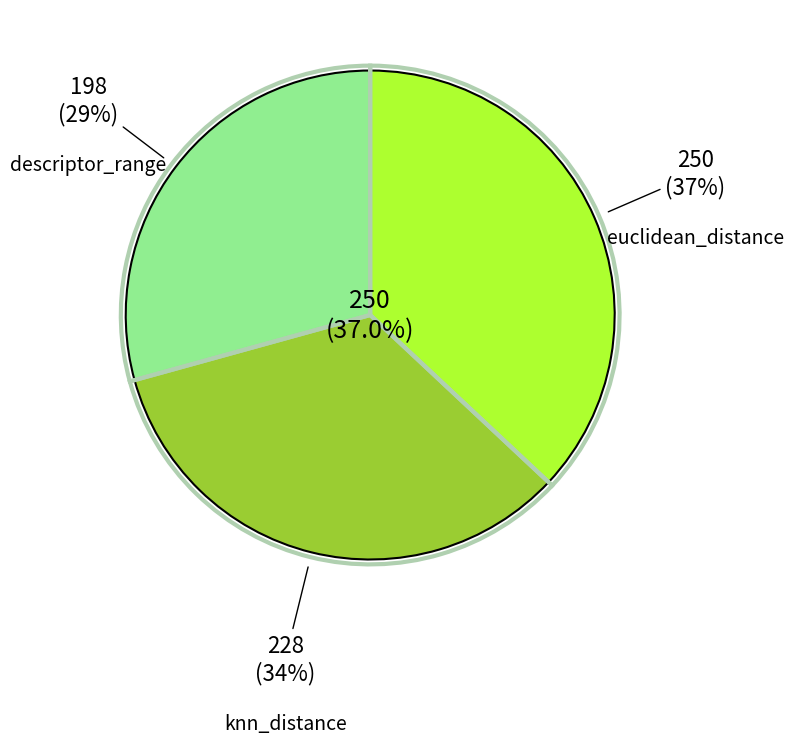

The descriptor_range slice represents 29% of the pie. True or false?

True